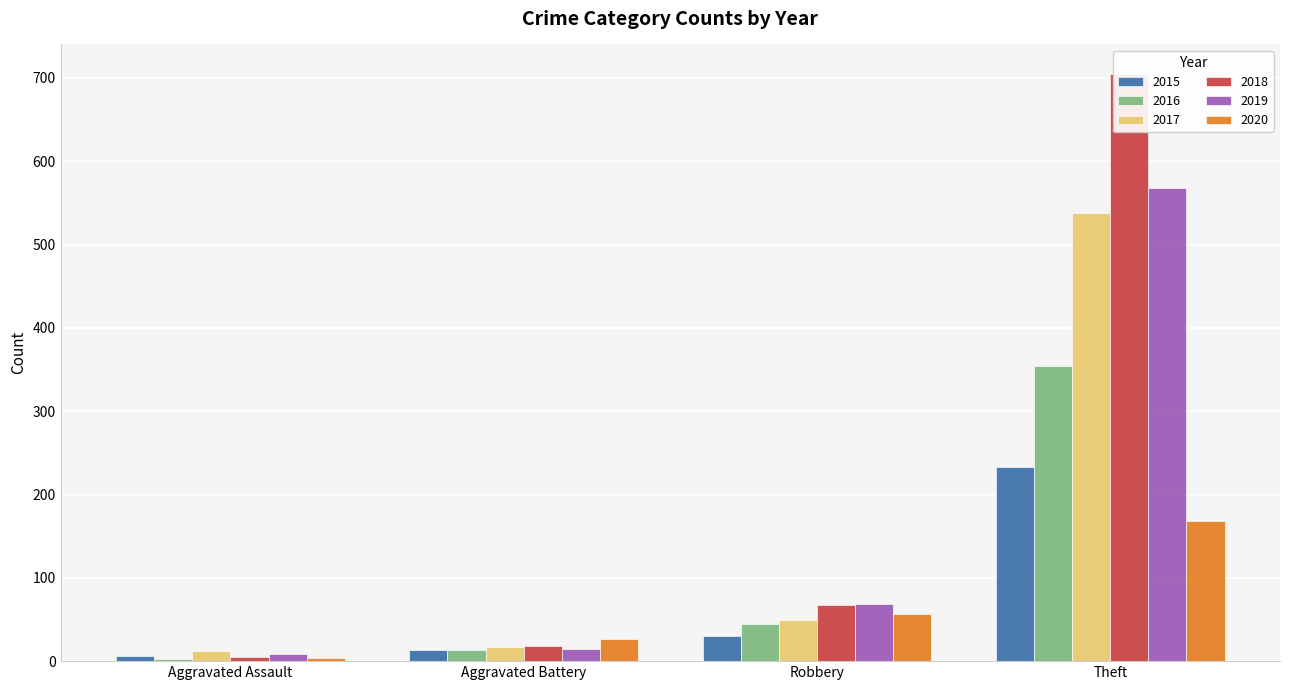

What is the difference between the highest and lowest values at Robbery?

39